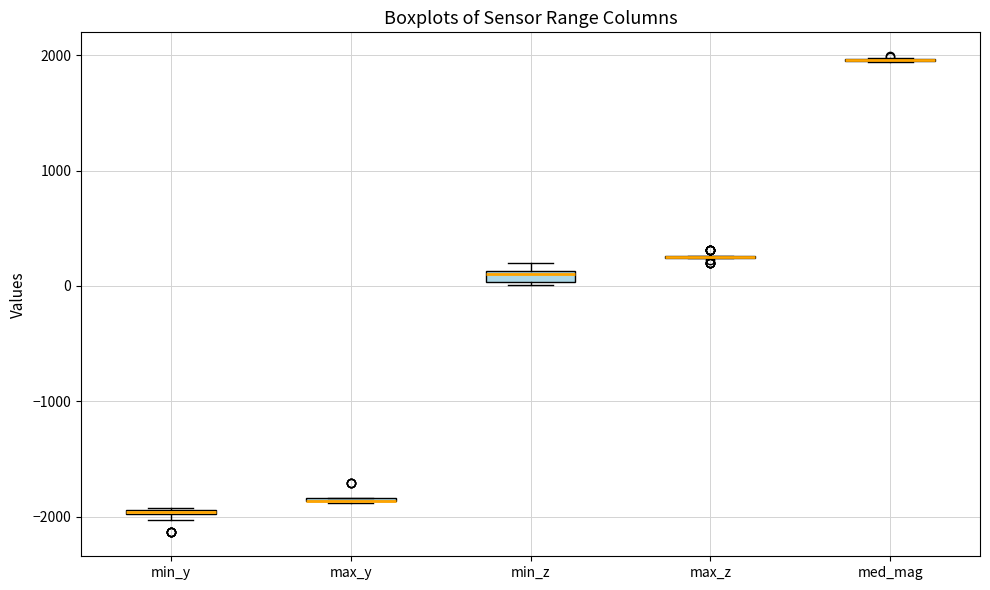

Where is the upper edge of the box for min_z on the y-axis? The values are not printed on the chart, so give them approximately, as read against the axis.

100